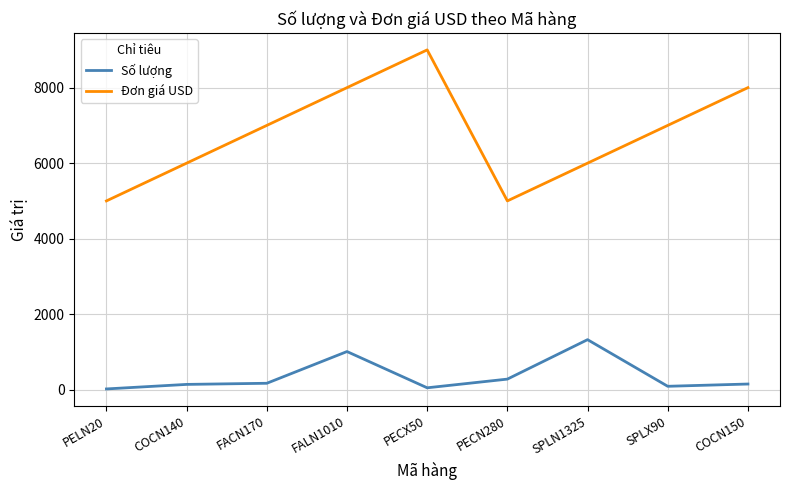

The value of Đơn giá USD at FACN170 is 3017. True or false?

False